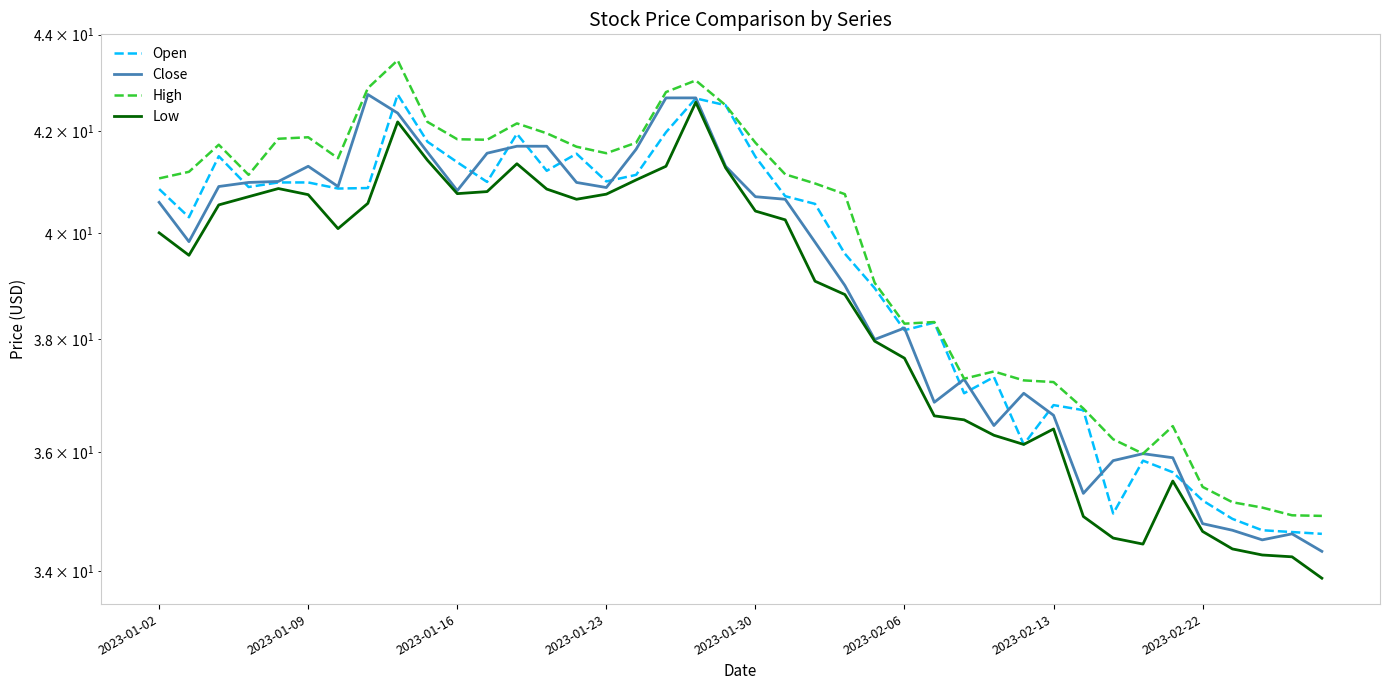

Reading left to right, transcribe all the data shown in this chart.

Open: 40.8	40.3	41.5	40.9	41.0	41.0	40.9	40.9	42.8	41.8	41.4	41.0	42.0	41.2	41.5	41.0	41.1	42.0	42.7	42.5	41.5	40.7	40.6	39.6	39.0	38.2	38.3	37.0	37.3	36.1	36.8	36.7	35.0	35.8	35.7	35.2	34.9	34.7	34.6	34.6
Close: 40.6	39.8	40.9	41.0	41.0	41.3	40.9	42.8	42.4	41.6	40.8	41.6	41.7	41.7	41.0	40.9	41.6	42.7	42.7	41.3	40.7	40.7	39.8	39.0	38.0	38.2	36.9	37.3	36.5	37.0	36.6	35.3	35.8	36.0	35.9	34.8	34.7	34.5	34.6	34.3
High: 41.1	41.2	41.7	41.1	41.8	41.9	41.5	42.9	43.5	42.2	41.8	41.8	42.2	42.0	41.7	41.6	41.8	42.8	43.0	42.5	41.8	41.1	41.0	40.8	39.0	38.3	38.3	37.3	37.4	37.3	37.2	36.8	36.2	36.0	36.5	35.4	35.1	35.0	34.9	34.9
Low: 40.0	39.6	40.5	40.7	40.9	40.7	40.1	40.6	42.2	41.4	40.8	40.8	41.3	40.8	40.7	40.8	41.0	41.3	42.6	41.3	40.4	40.2	39.1	38.8	38.0	37.7	36.6	36.6	36.3	36.1	36.4	34.9	34.5	34.4	35.5	34.7	34.4	34.3	34.2	33.9